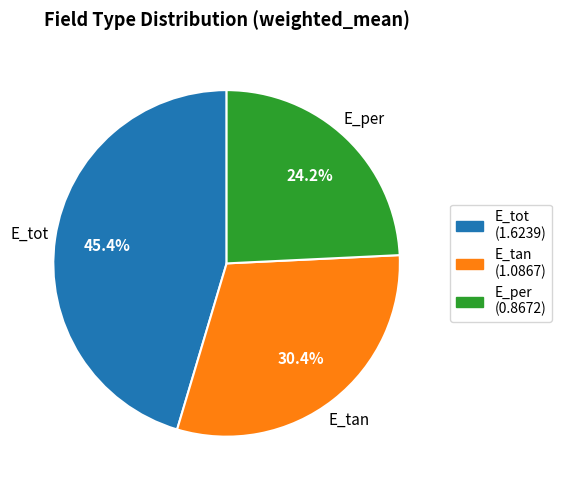

Which has a higher value, E_tot or E_tan?

E_tot